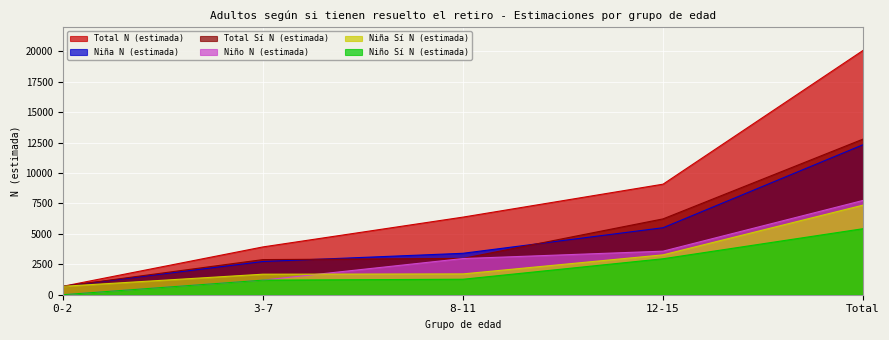

What is the difference between the maximum and minimum values in the Niño Sí N (estimada) series?

5423